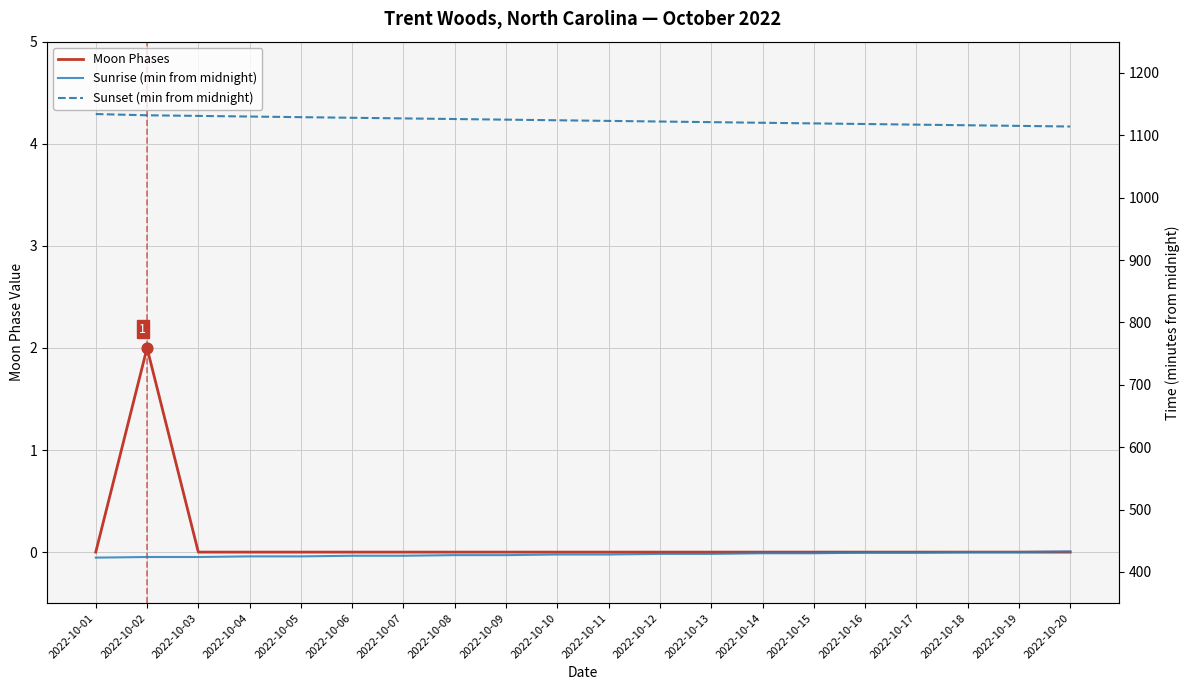

Which series contains the highest Y value?

Sunset (min from midnight)